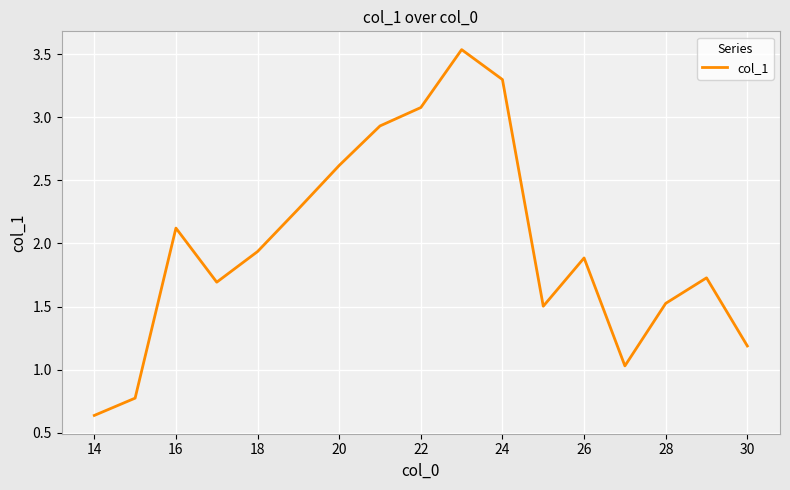

What is the difference between the maximum and minimum values?

2.9